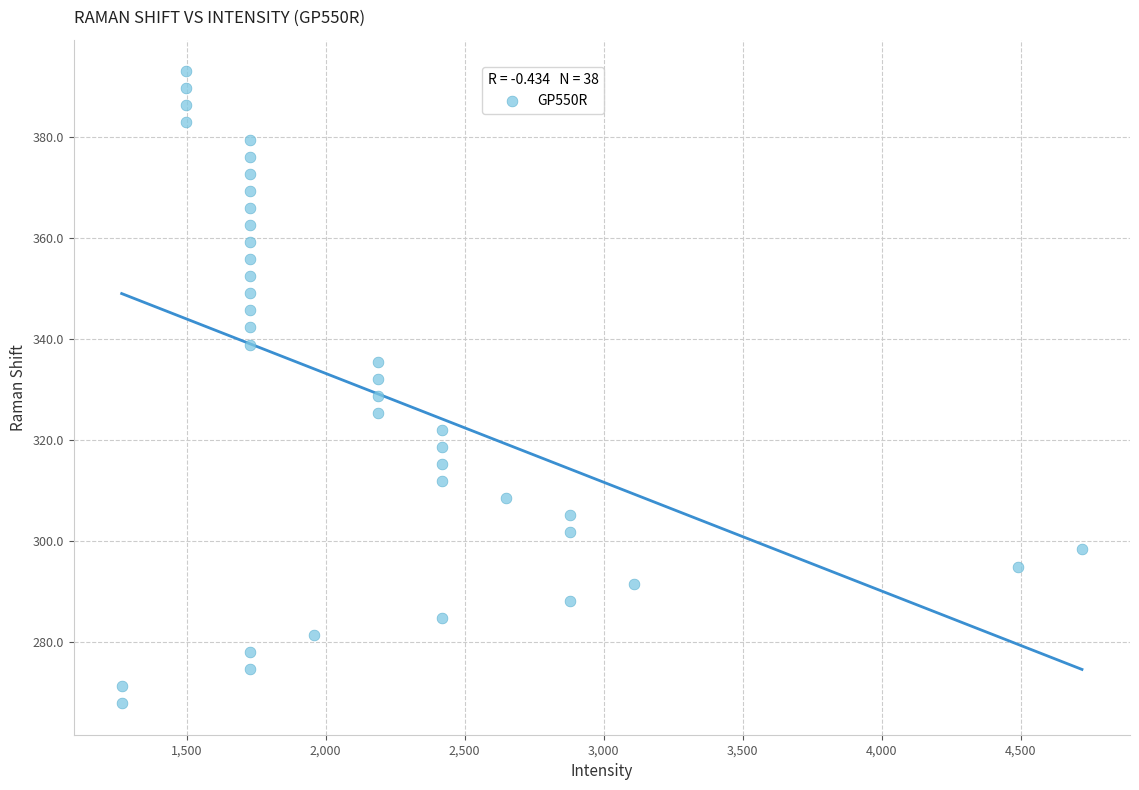

What is the range of X values (max minus min)?

3453.9